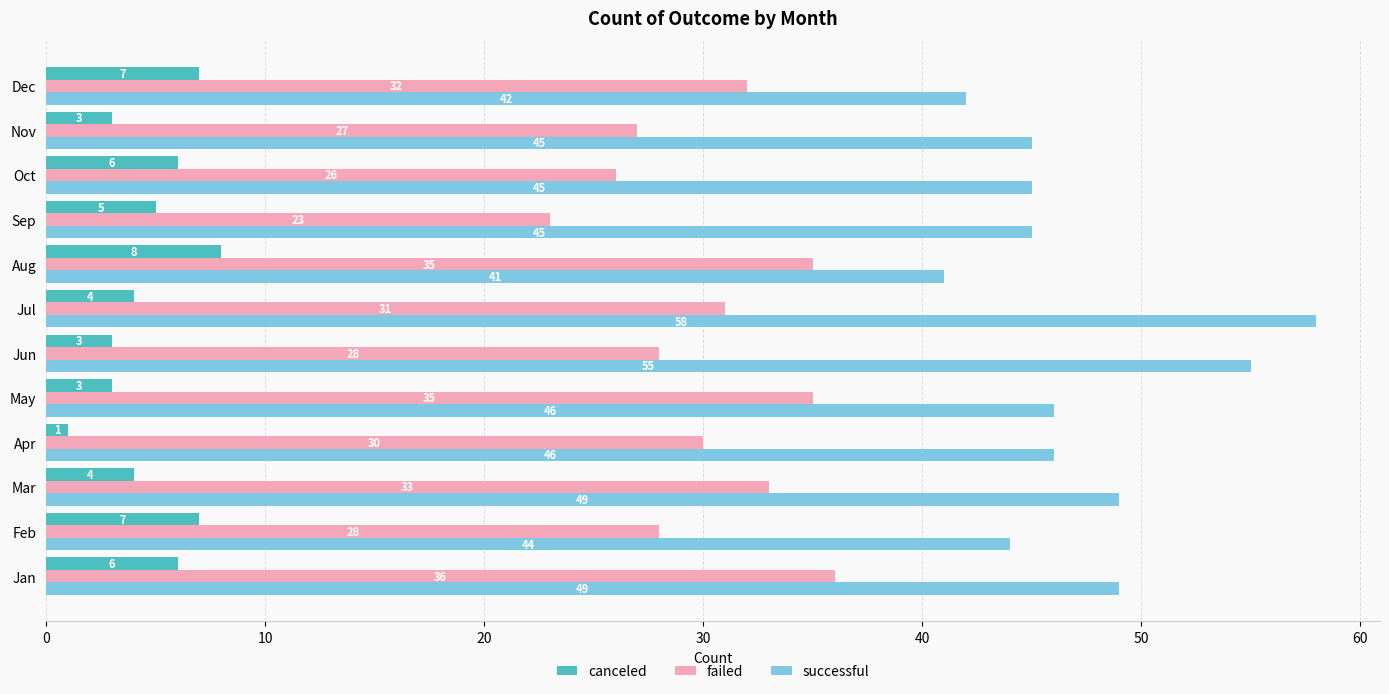

What is the maximum value for successful?

58